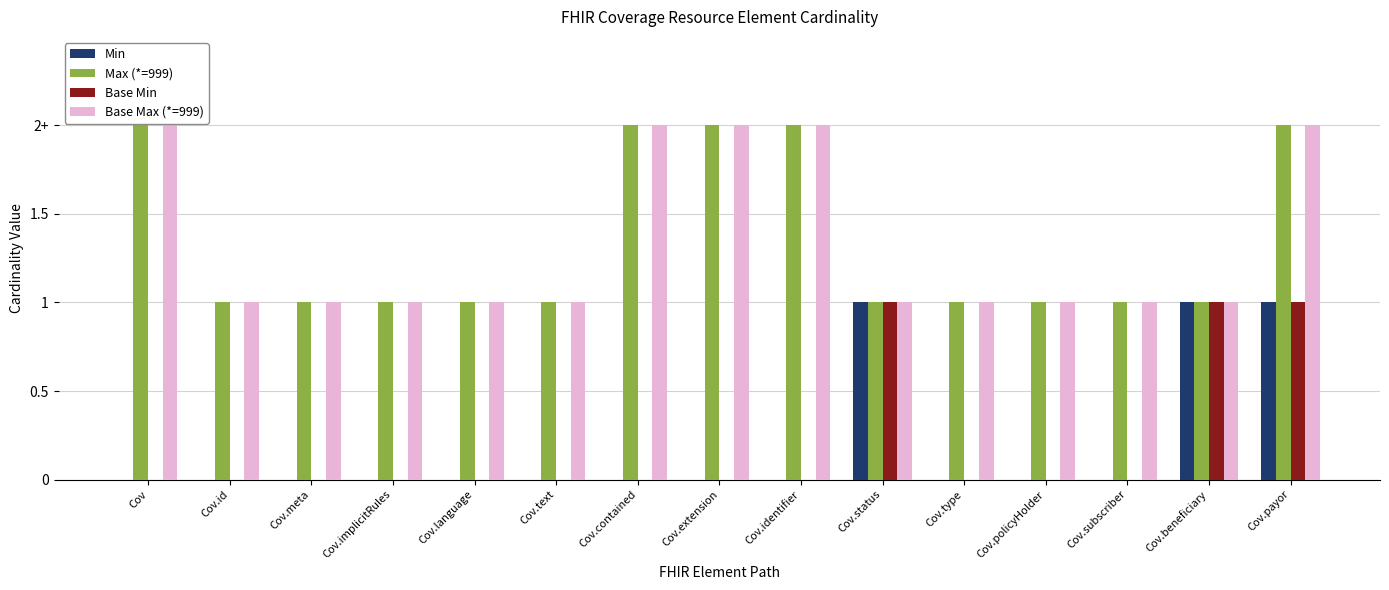

Reading left to right, what are all the values shown in this chart?

Min: 0	0	0	0	0	0	0	0	0	1	0	0	0	1	1
Max (*=999): 2	1	1	1	1	1	2	2	2	1	1	1	1	1	2
Base Min: 0	0	0	0	0	0	0	0	0	1	0	0	0	1	1
Base Max (*=999): 2	1	1	1	1	1	2	2	2	1	1	1	1	1	2